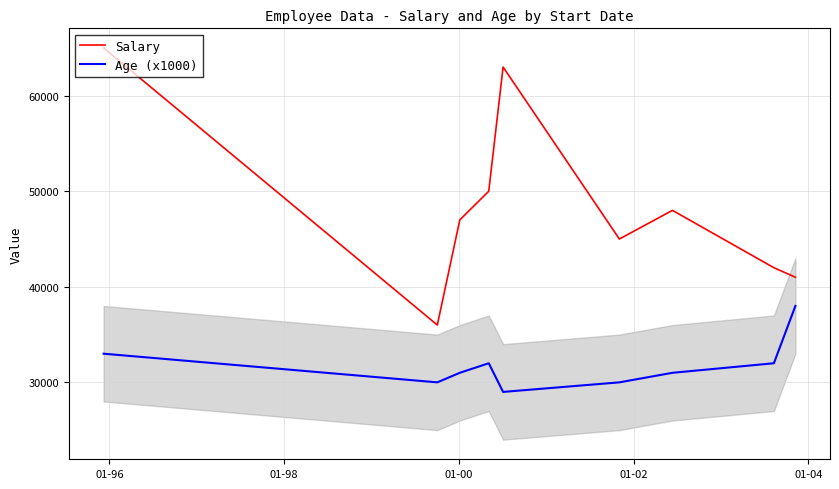

Which series has the largest total across all categories?

Salary